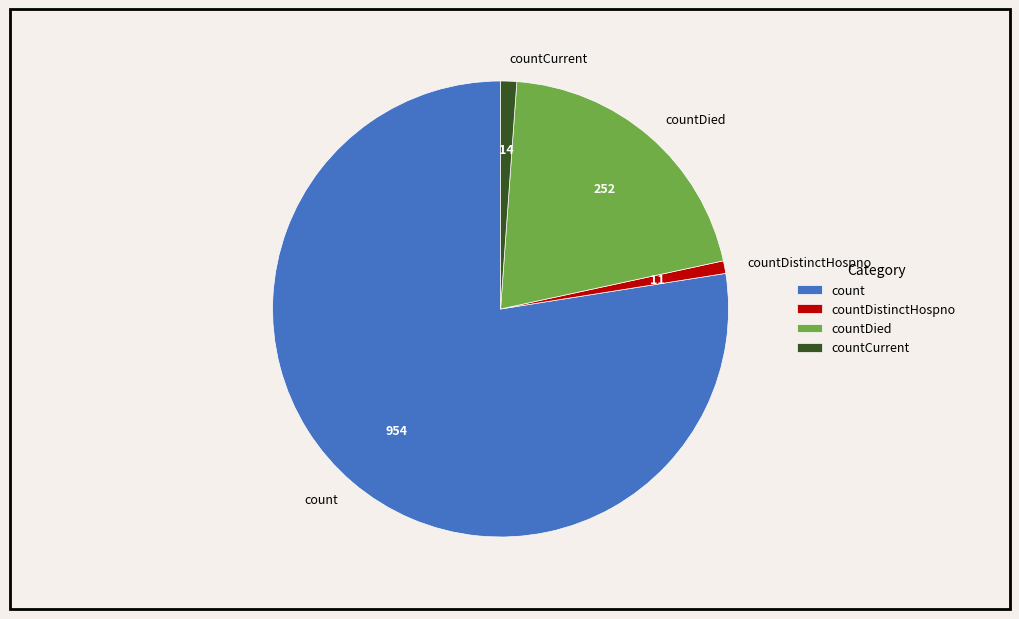

Is the sum of countDied and countDistinctHospno greater than half?

No